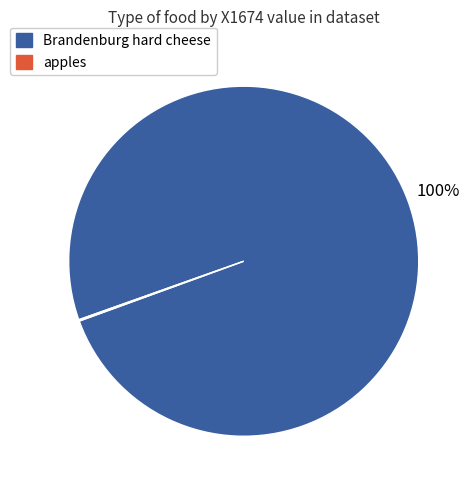

Is there any slice that represents more than half of the pie?

Yes